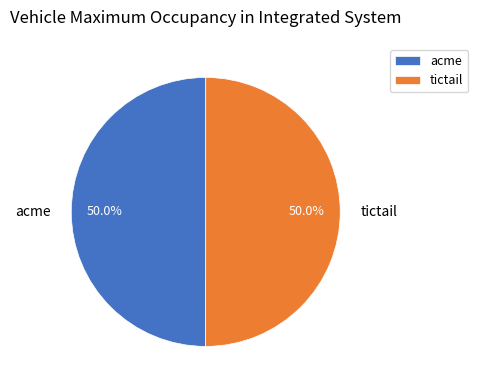

How much of the chart is everything except tictail?

50.0%